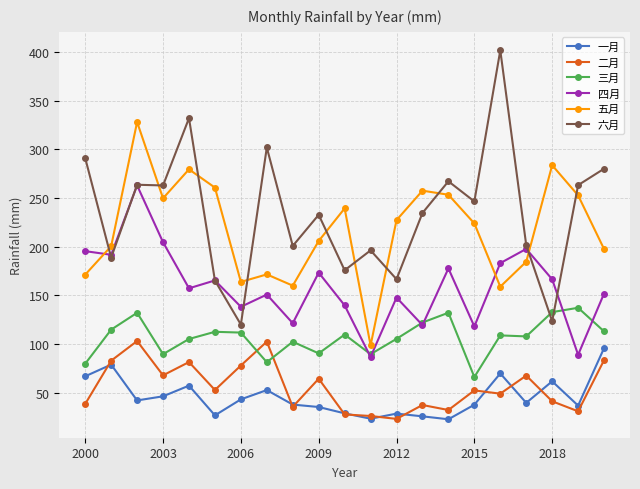

What is the lowest value of the 四月 series?

86.5